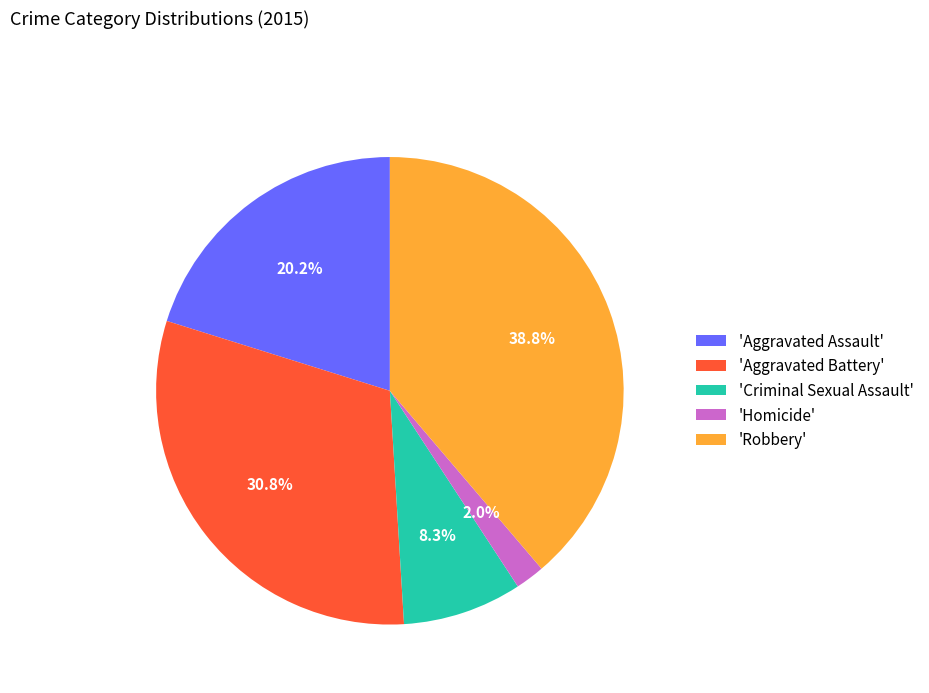

Rank the categories by value from lowest to highest.

'Homicide', 'Criminal Sexual Assault', 'Aggravated Assault', 'Aggravated Battery', 'Robbery'